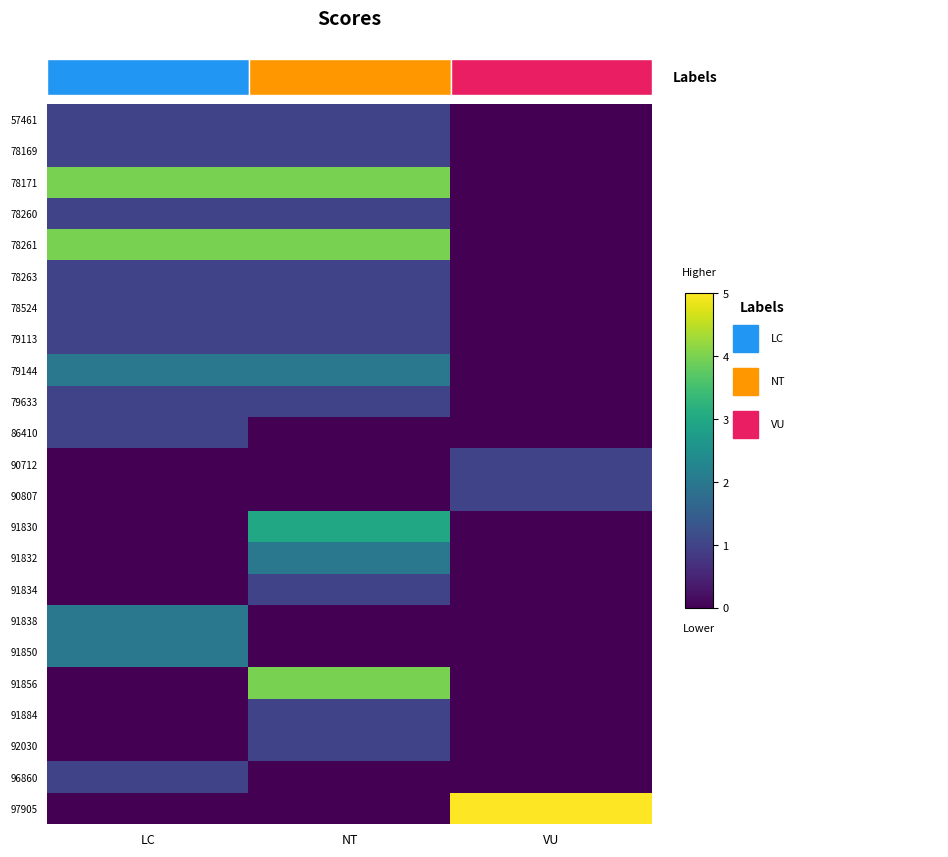

The value of 79144 at LC is 3. True or false?

False